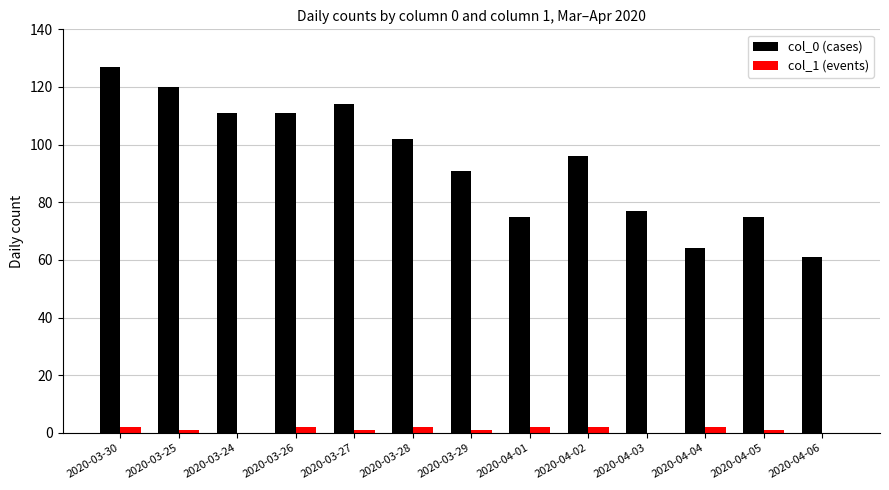

The col_0 (cases) series shows 23 at 2020-04-03. True or false?

False